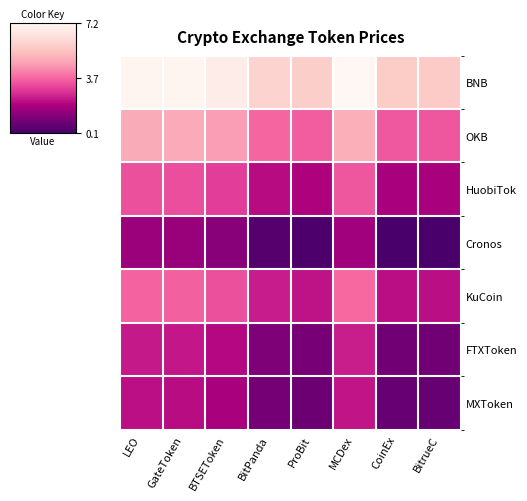

Is it true that HuobiTok equals 5.0 at GateToken?

False